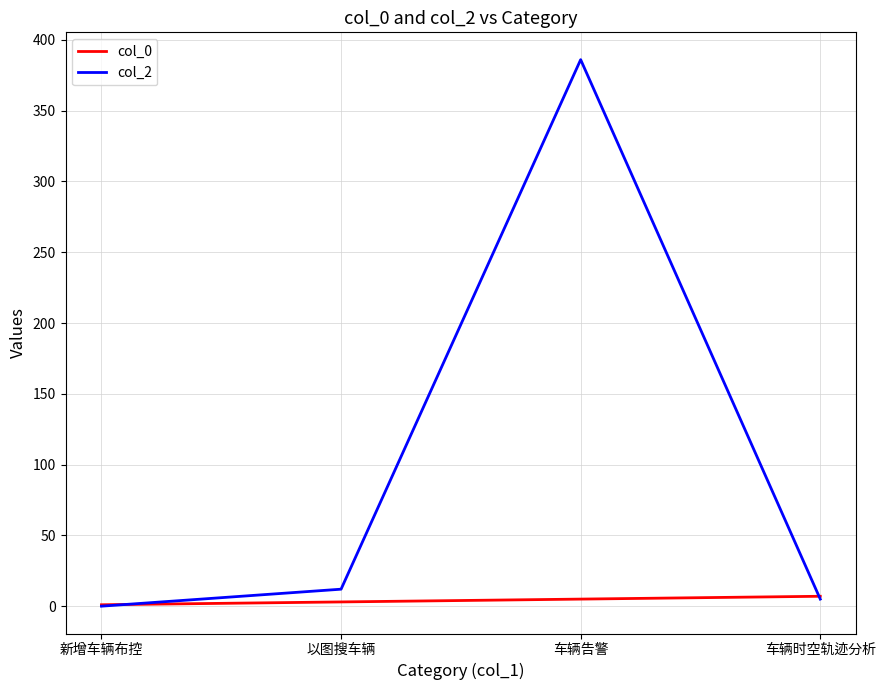

At how many categories does at least one series exceed 346?

1